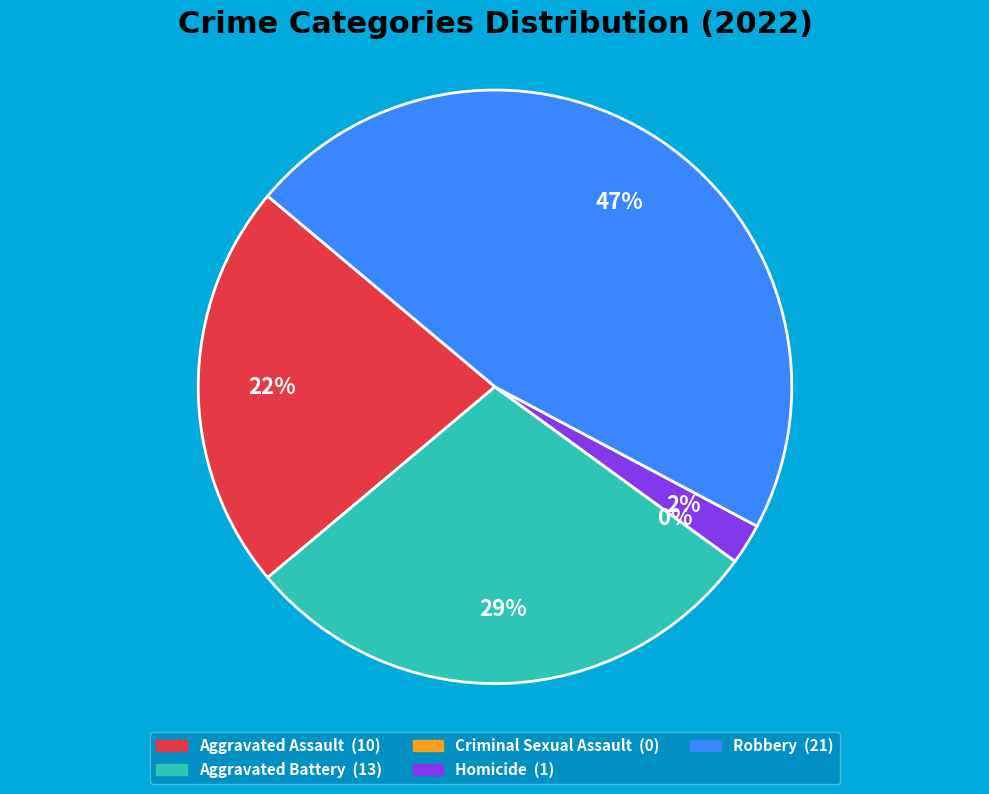

Which has a higher value, Aggravated Battery or Aggravated Assault?

Aggravated Battery